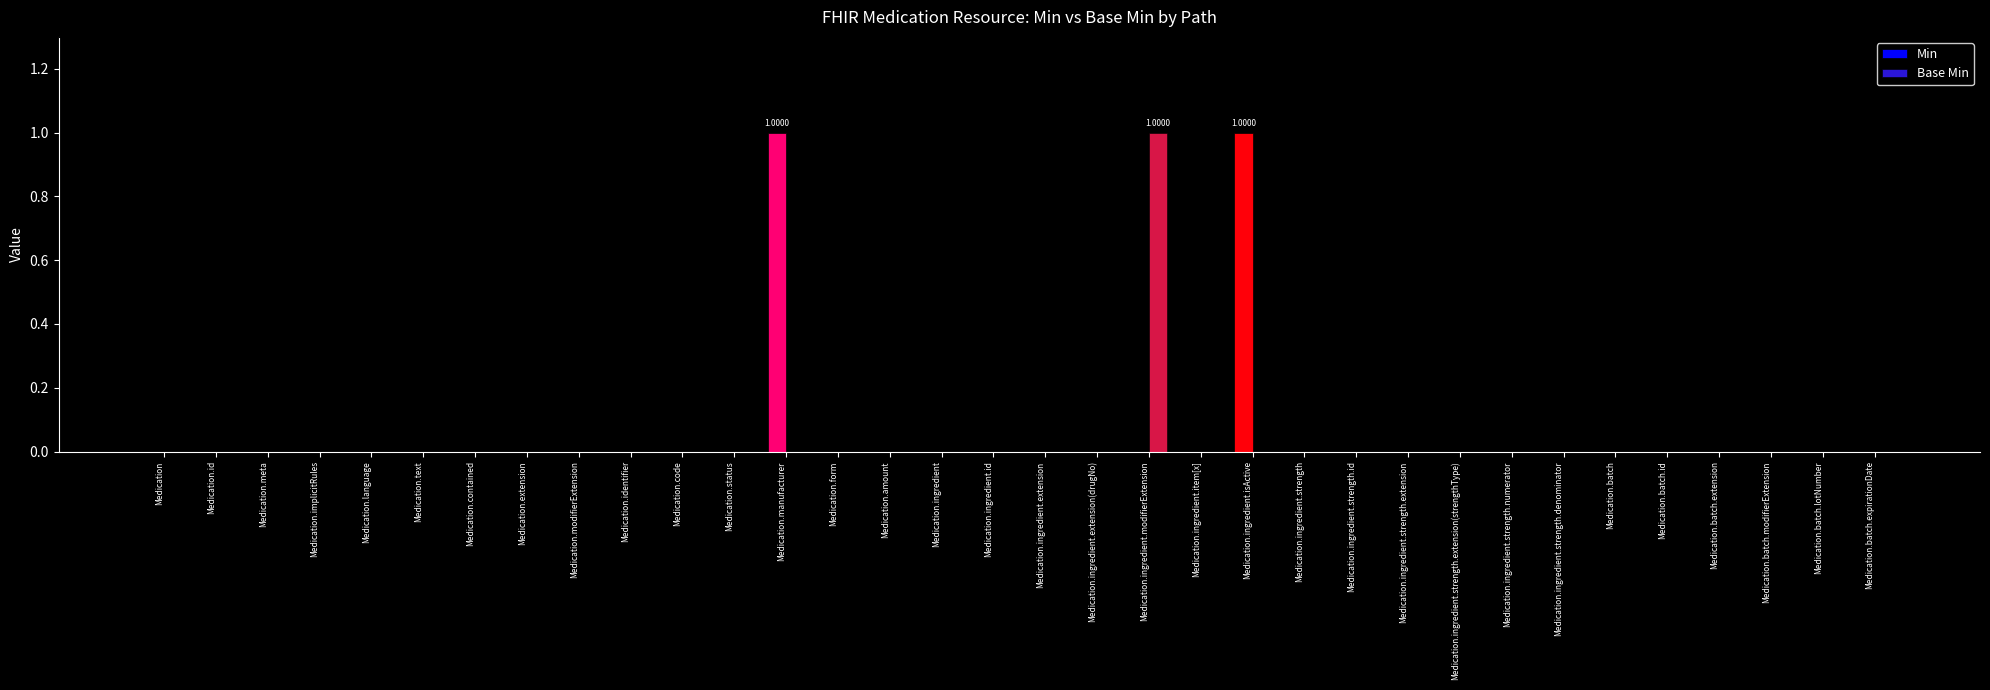

Count the Min values in the range 0 to 1.

34